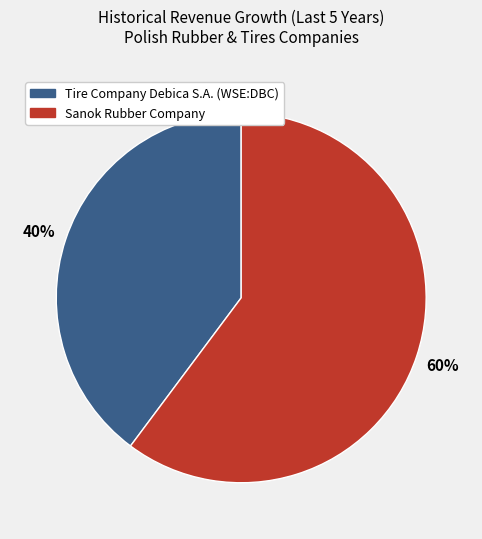

How many slices are in this pie chart?

2